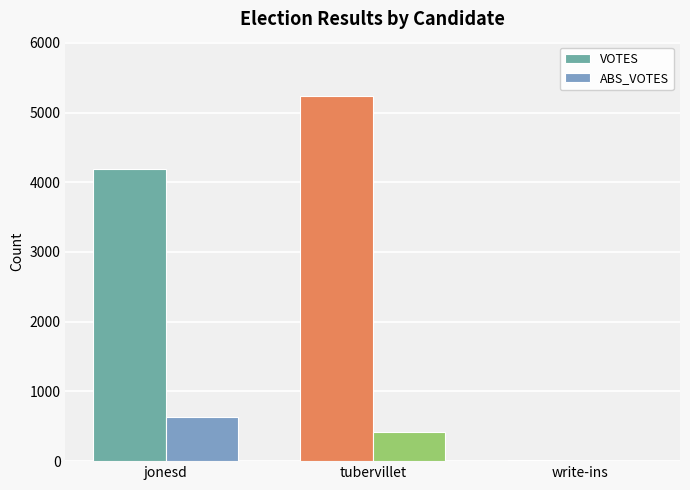

Which series has the largest total across all categories?

VOTES